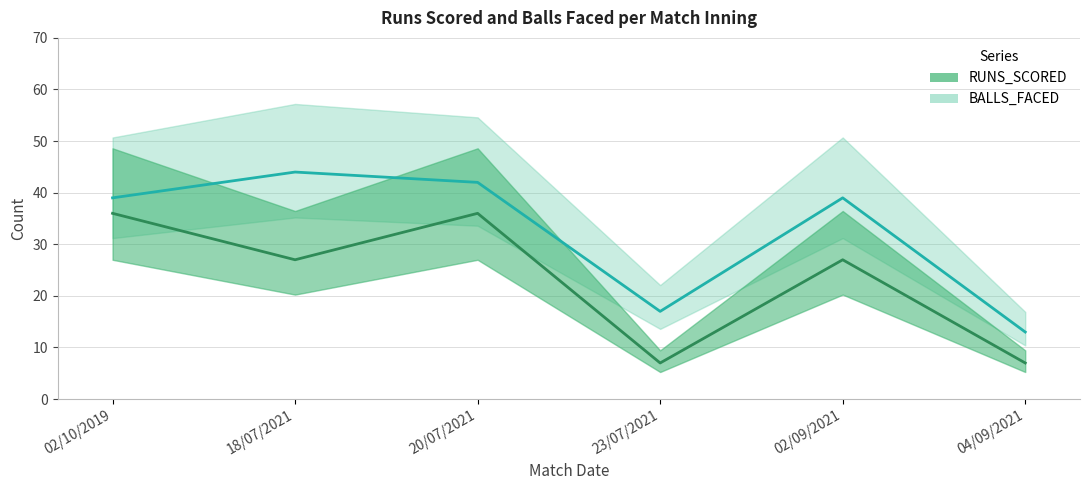

Read the RUNS_SCORED value at 02/10/2019.

36